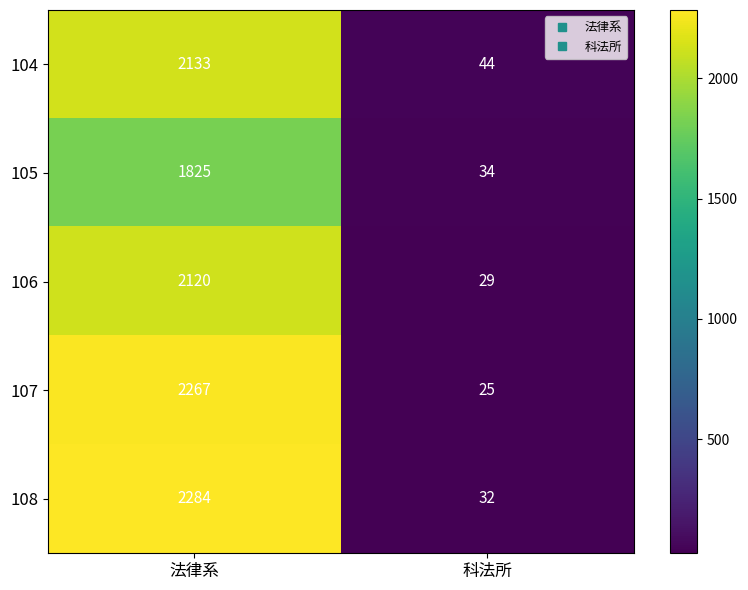

Between 法律系 and 科法所, which series saw the biggest shift?

108